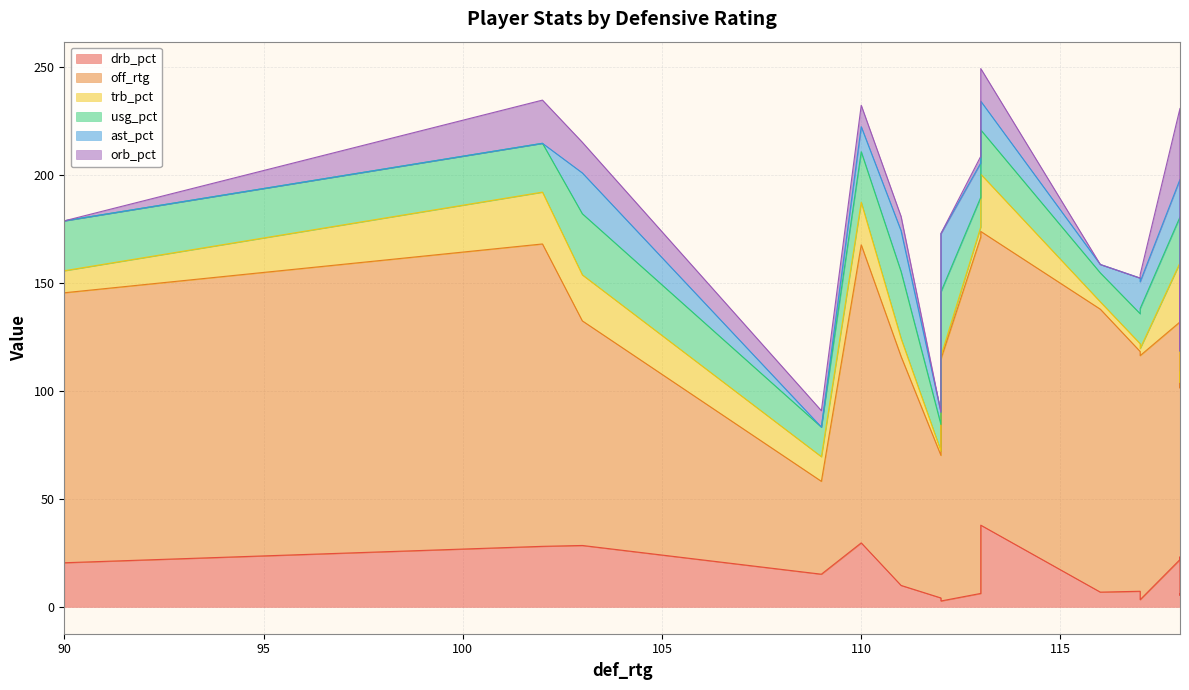

Which category has the highest value in the trb_pct series?

118